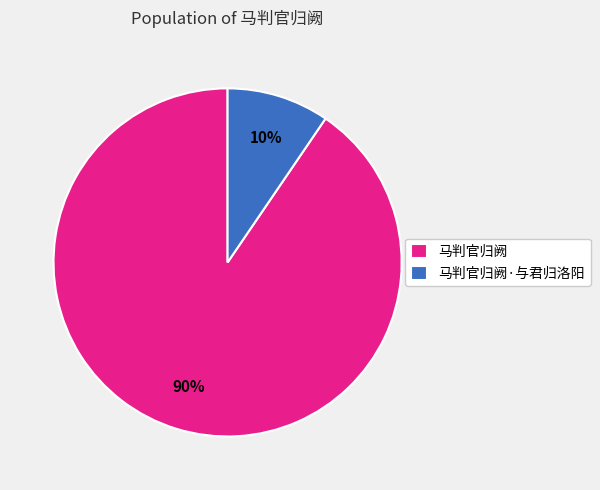

How many segments does this pie chart have?

2